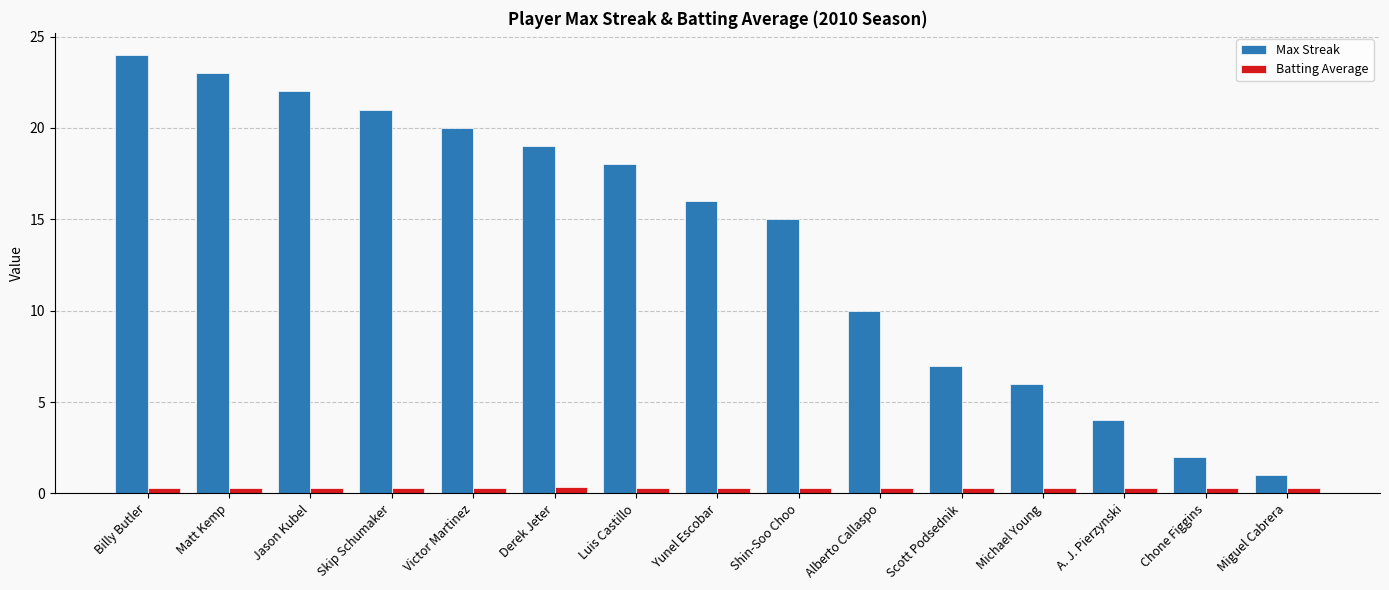

What is the label of the 6th bar from the right?

Alberto Callaspo